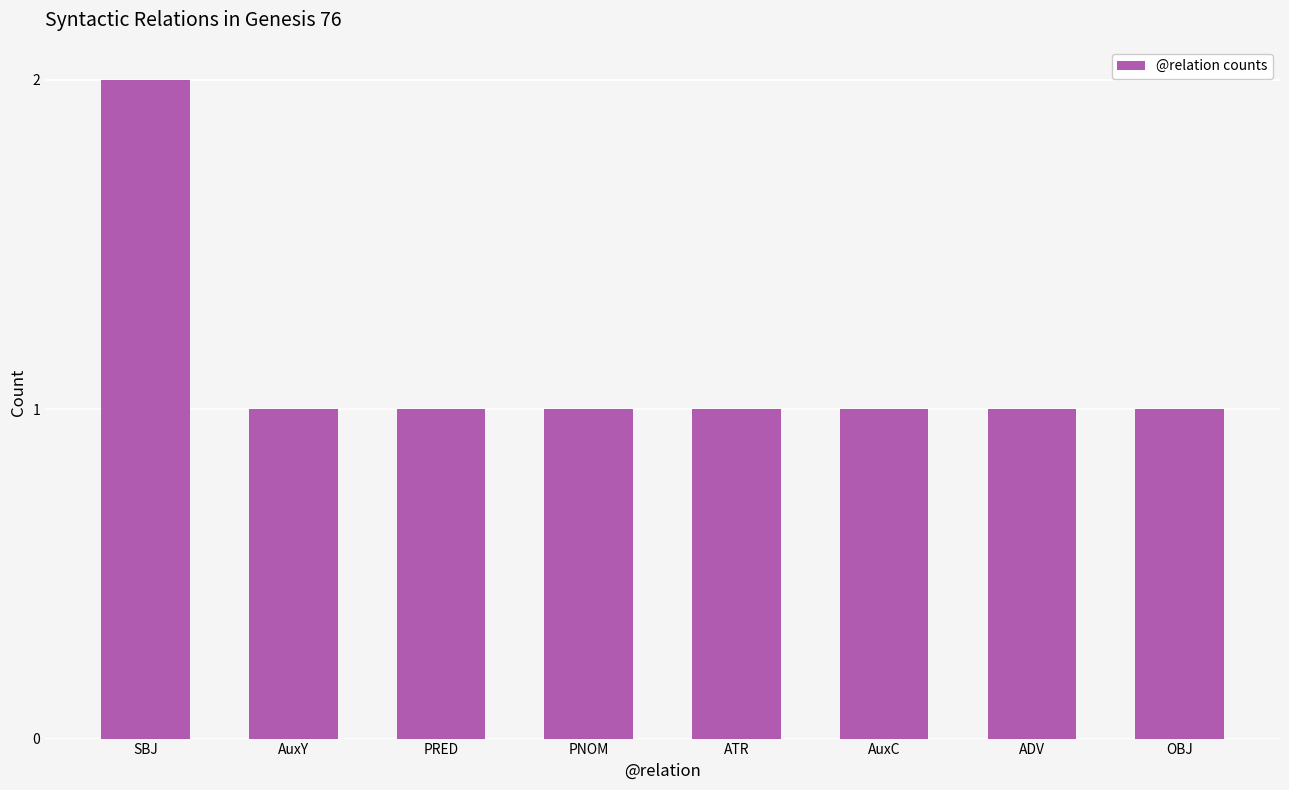

What is the label of the 4th bar from the left?

PNOM